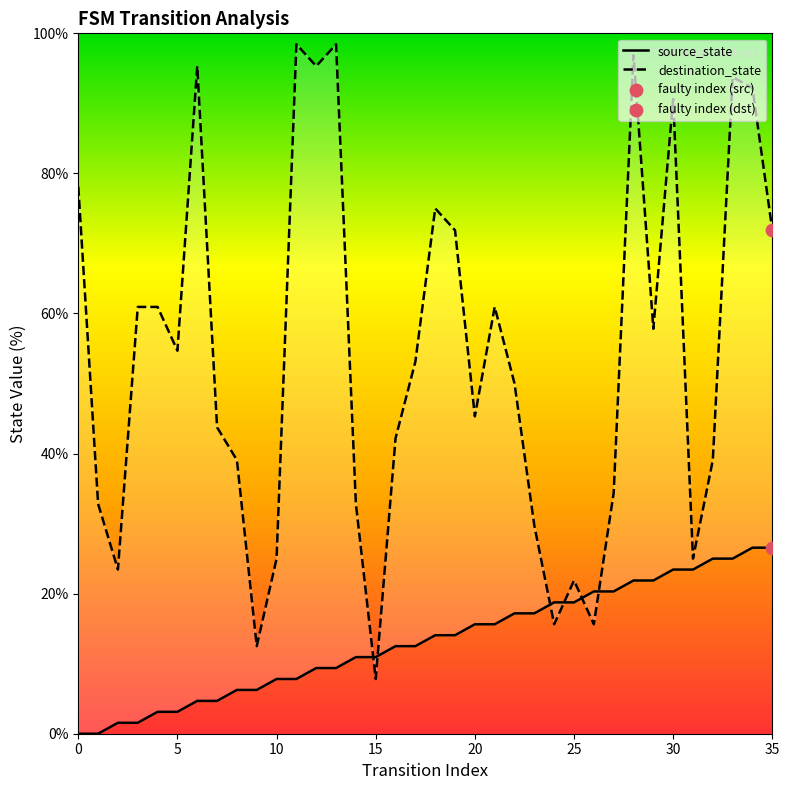

At which category is the sum across all series the highest?

28